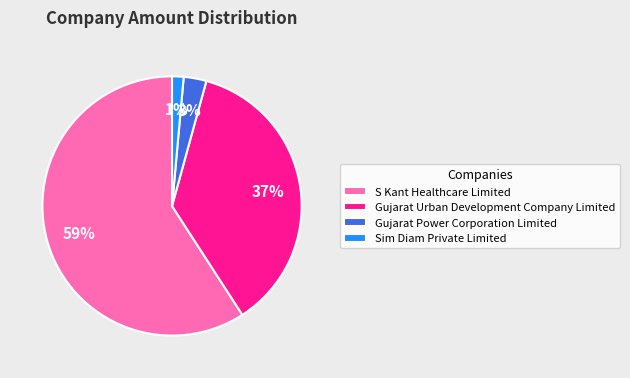

Count the number of slices in the pie.

4